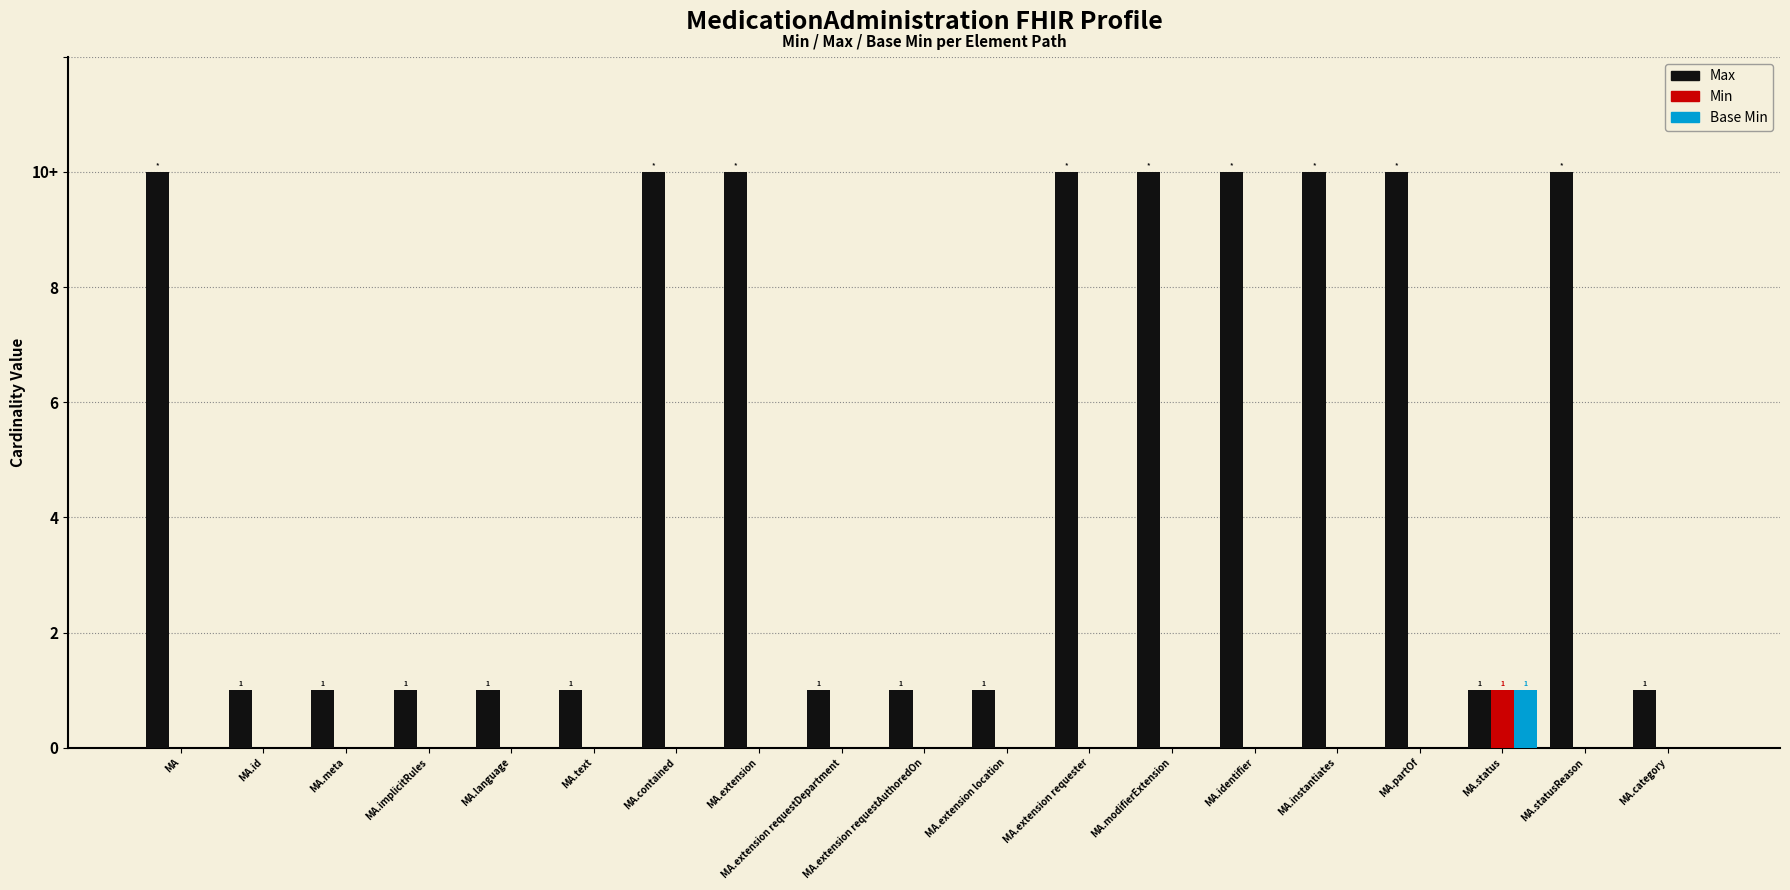

What is the greatest value displayed?

10